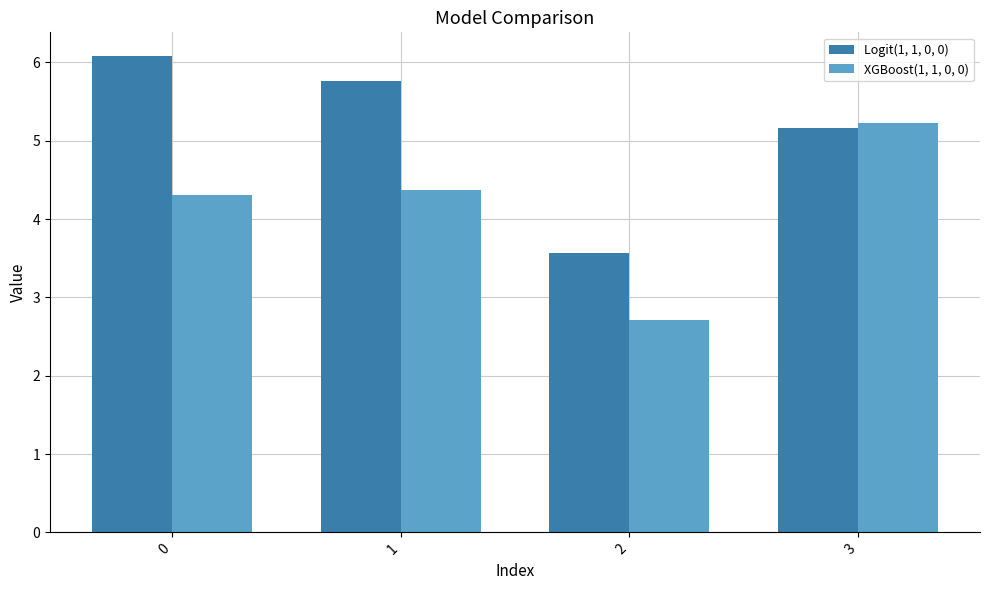

What are all the series names shown in the legend?

Logit(1, 1, 0, 0), XGBoost(1, 1, 0, 0)